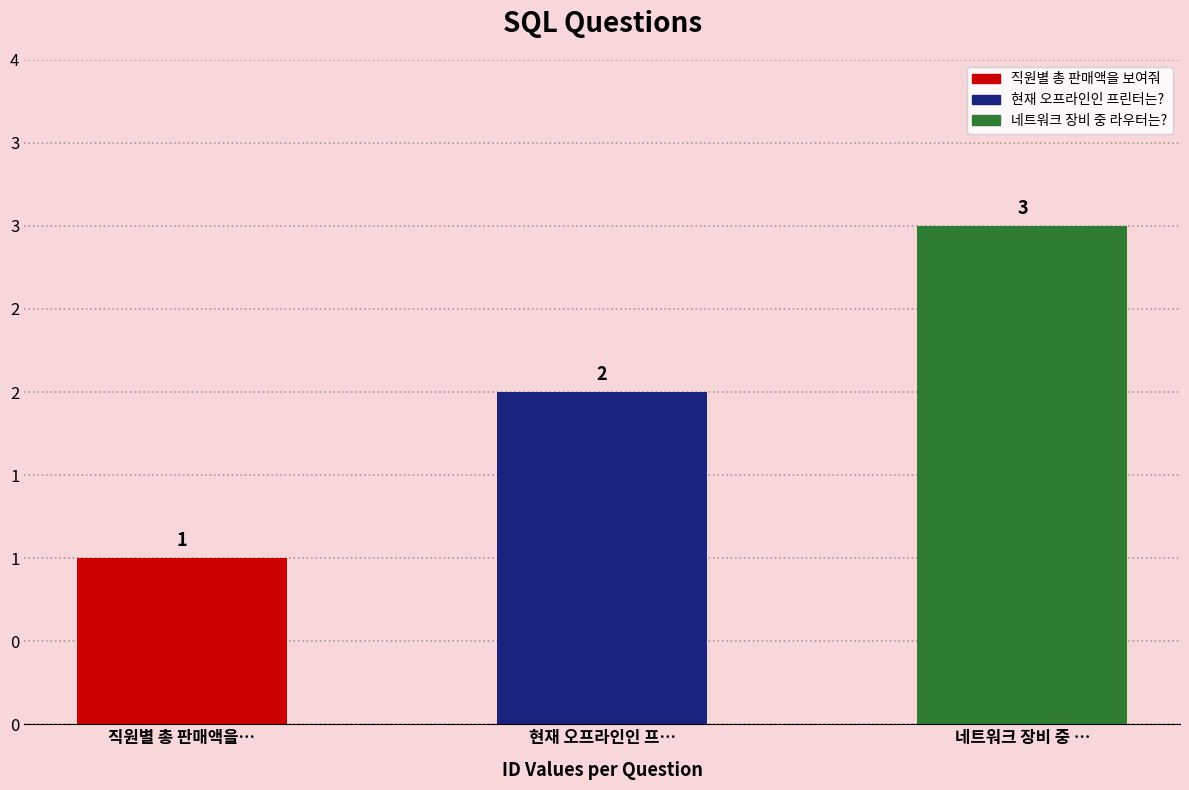

What is the value of the 2nd bar from the left?

2